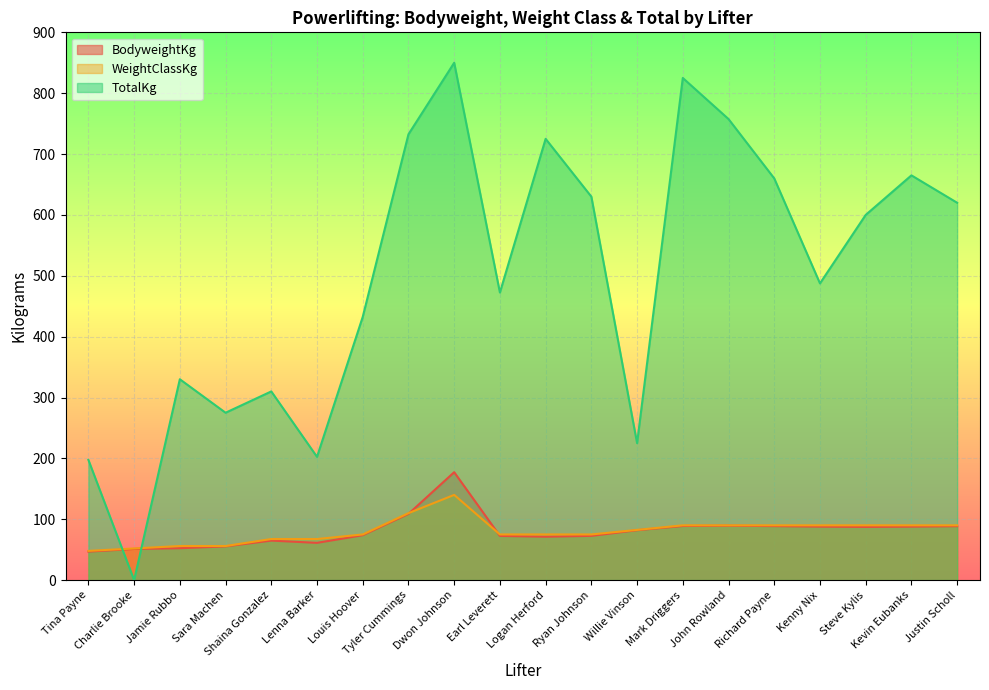

What is the maximum value for WeightClassKg?

140.0